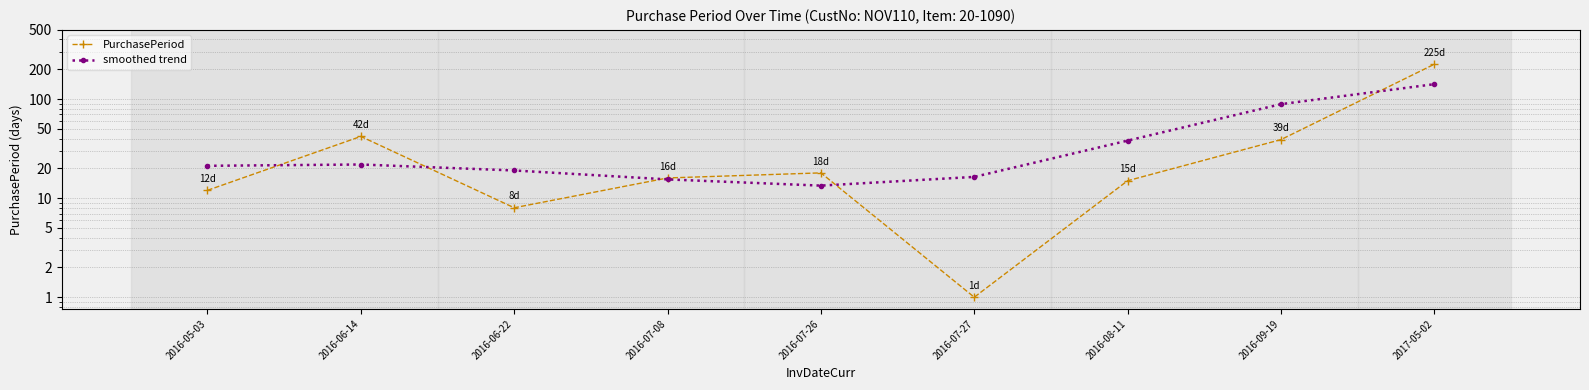

What is the value of the PurchasePeriod point at the 8th from the left?

39.0